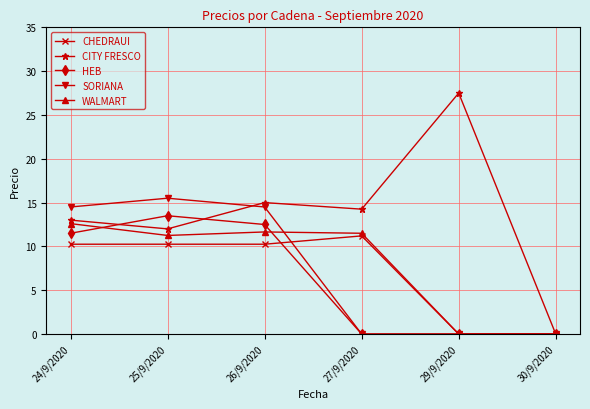

Does the chart display data point markers on the line(s)?

Yes